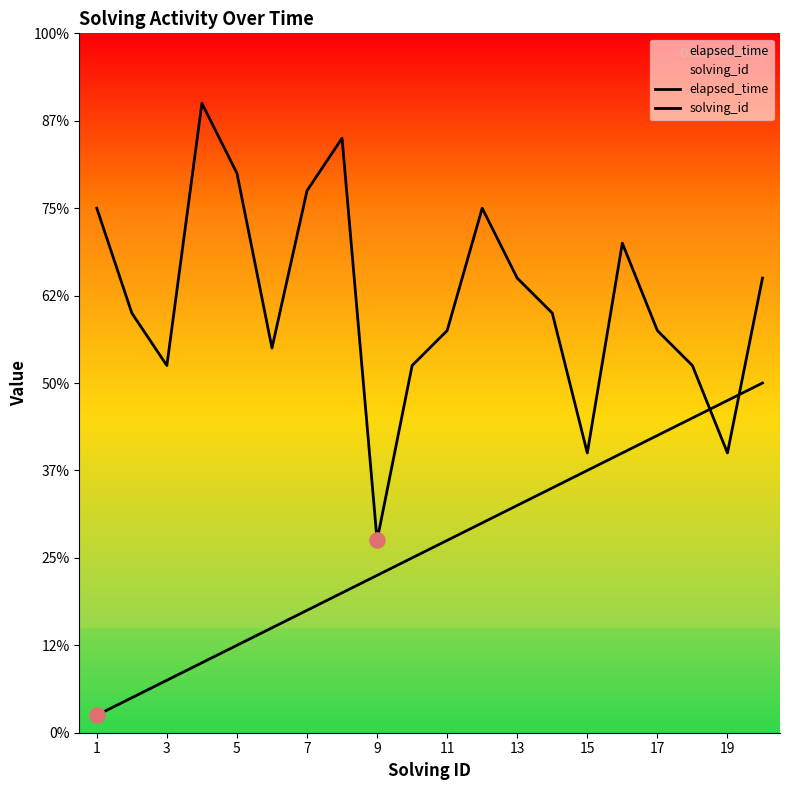

At how many categories does at least one series exceed 7?

20